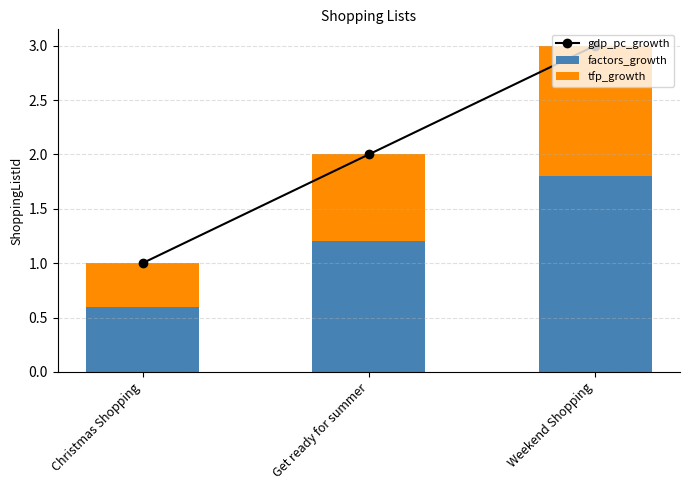

What are all the series names shown in the legend?

gdp_pc_growth, factors_growth, tfp_growth